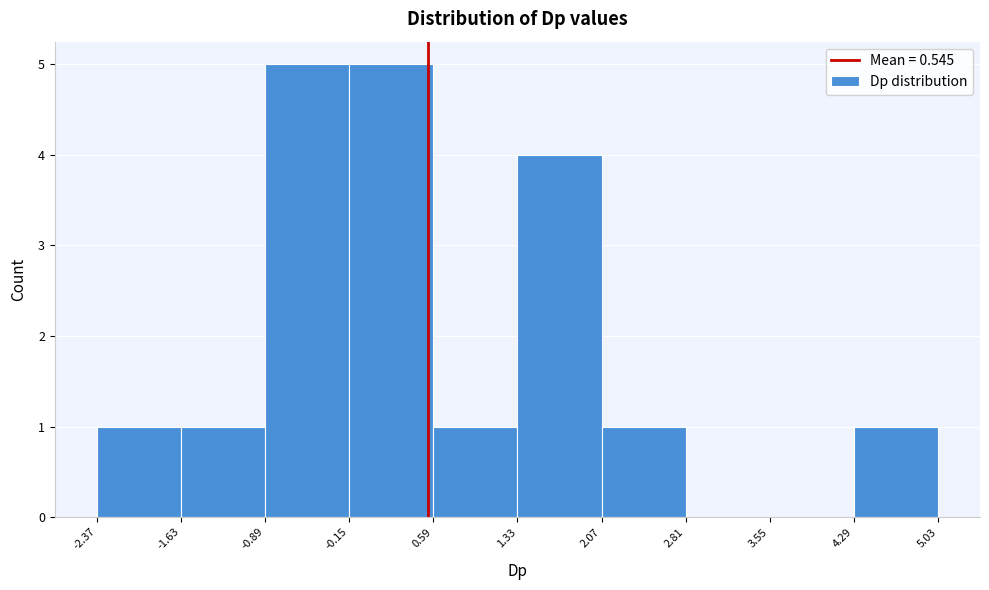

Reading left to right, list every bar in this chart as the range it spans on the x-axis followed by its height. The values are not printed on the chart, so give them approximately, as read against the axis.

-2.37 to -1.63: 1
-1.63 to -0.89: 1
-0.89 to -0.15: 5
-0.15 to 0.59: 5
0.59 to 1.33: 1
1.33 to 2.07: 4
2.07 to 2.81: 1
2.81 to 3.55: 0
3.55 to 4.29: 0
4.29 to 5.03: 1